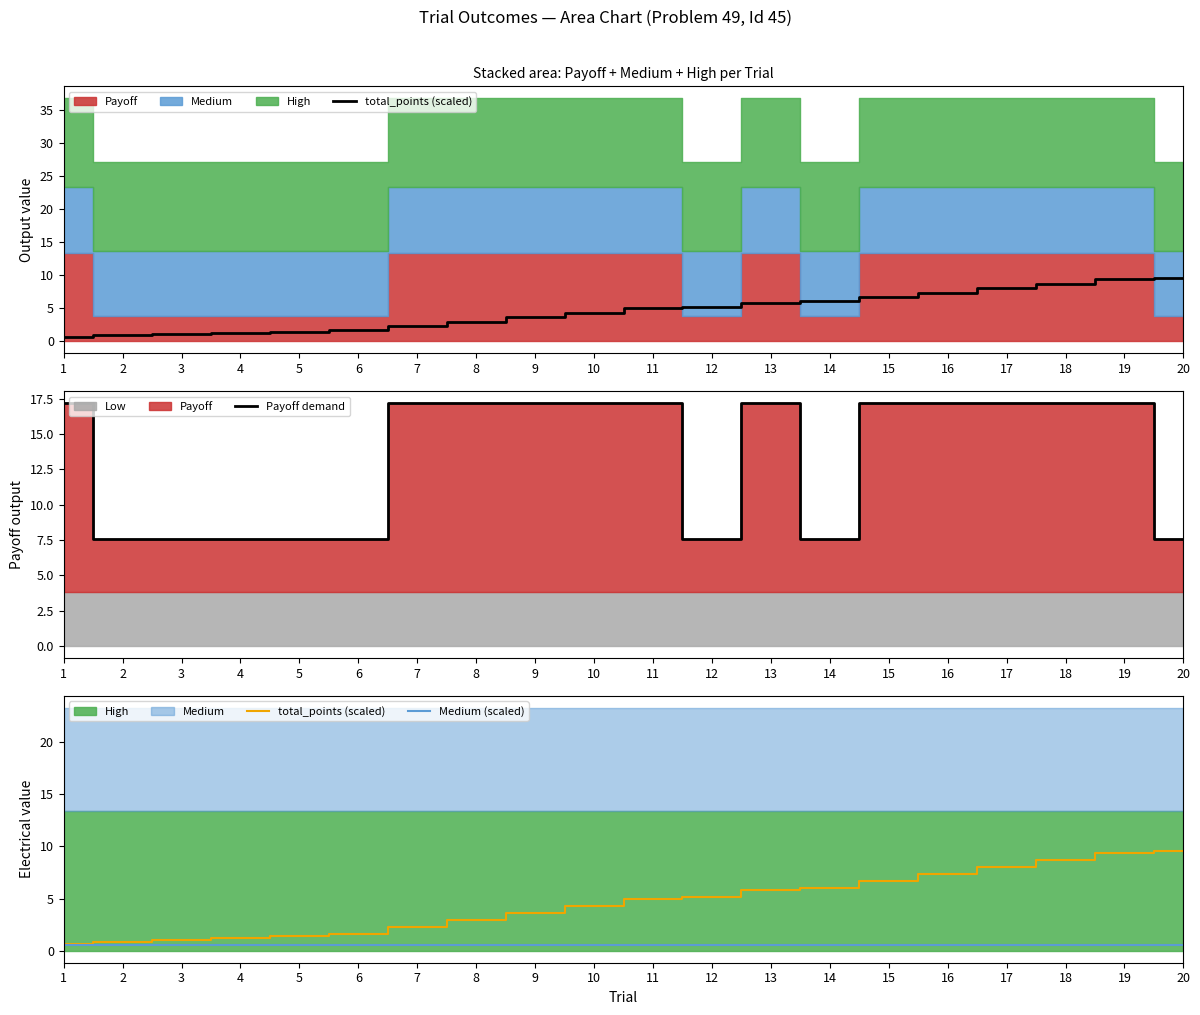

At how many categories does at least one series exceed 10?

12